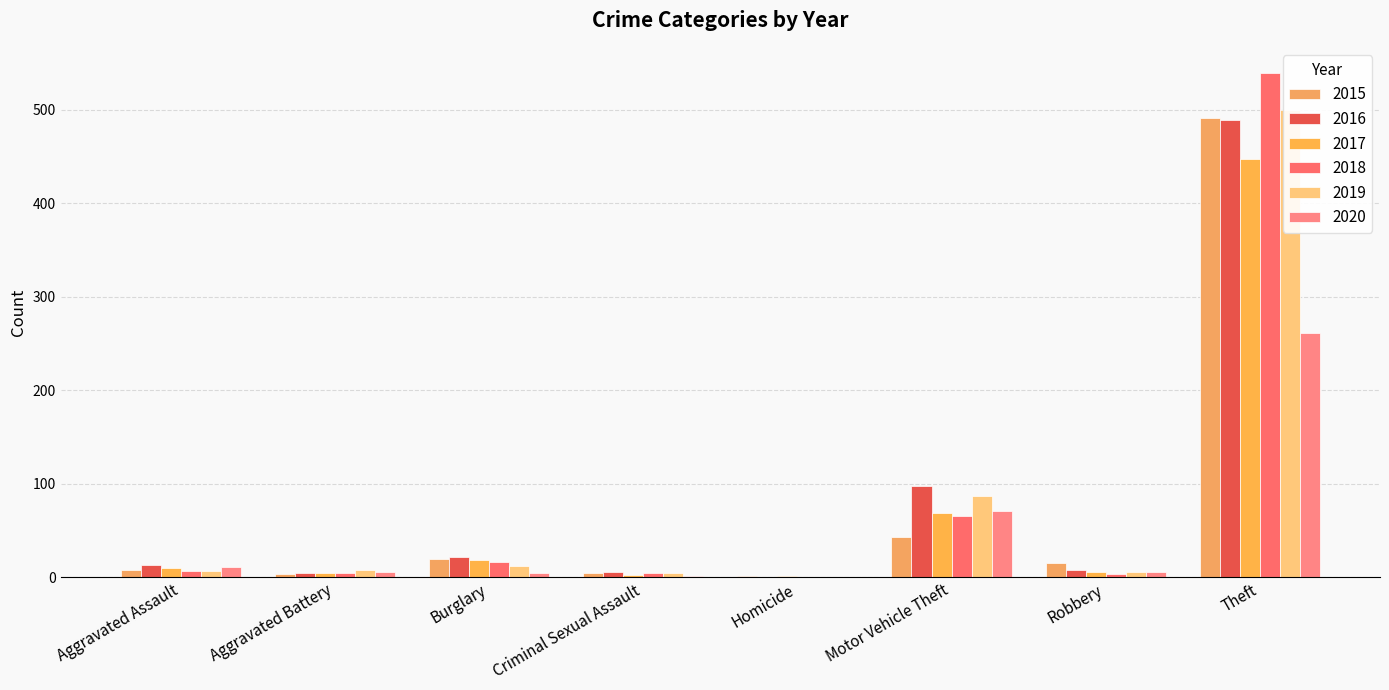

What is the label of the 2nd bar from the left?

Aggravated Battery